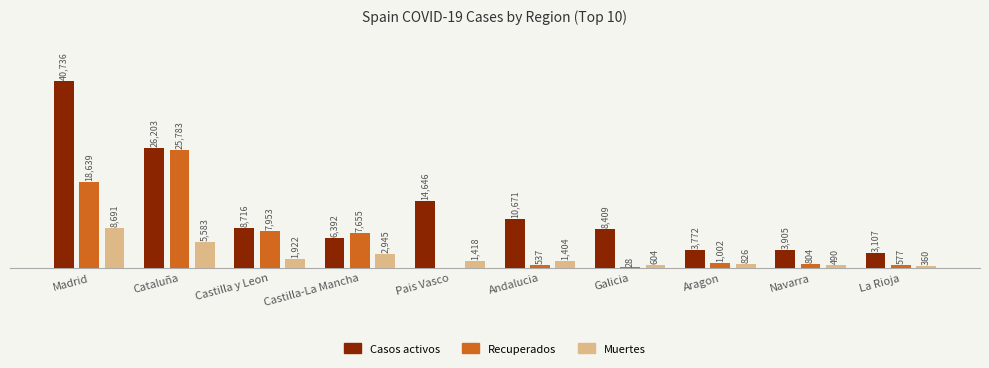

Which series changed the most between Madrid and Castilla y Leon?

Casos activos